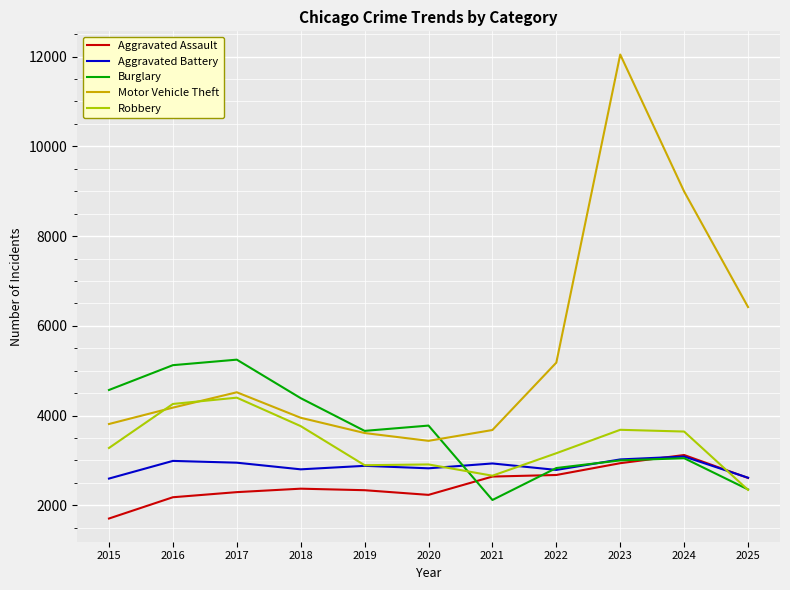

Which series has the widest spread of values?

Motor Vehicle Theft